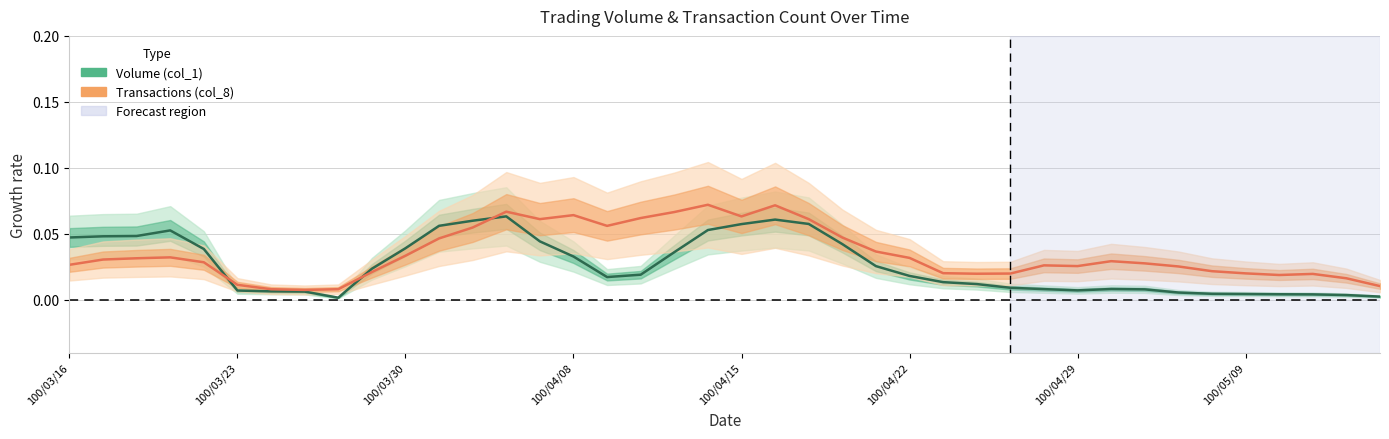

After their last crossing, which series has the higher values: col_1 (Volume) or col_8 (Transactions)?

col_8 (Transactions)